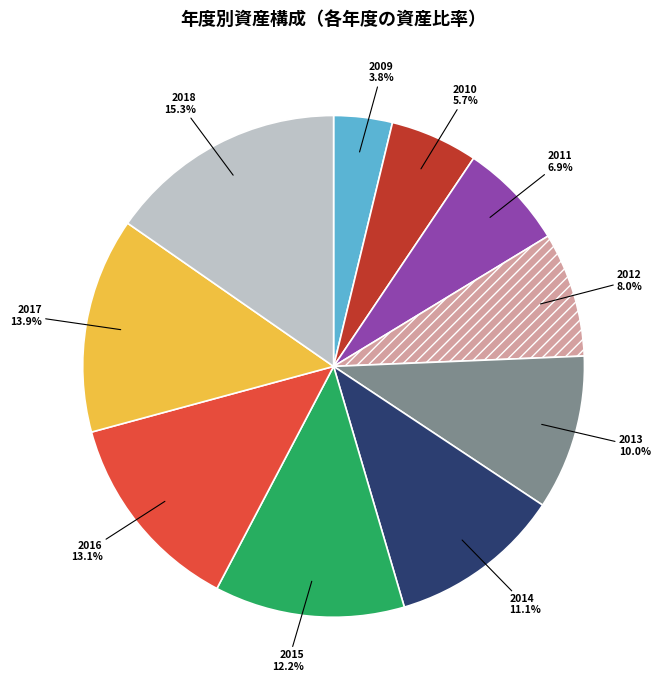

What is the smallest slice in the pie chart?

2009